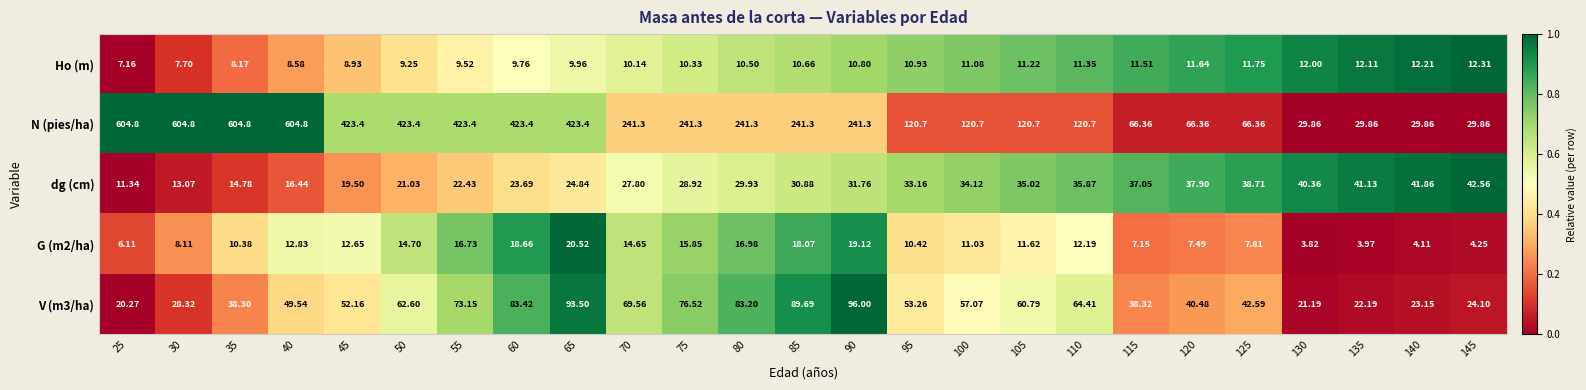

Rank the series by their maximum value, from lowest to highest.

Ho (m), G (m2/ha), dg (cm), V (m3/ha), N (pies/ha)